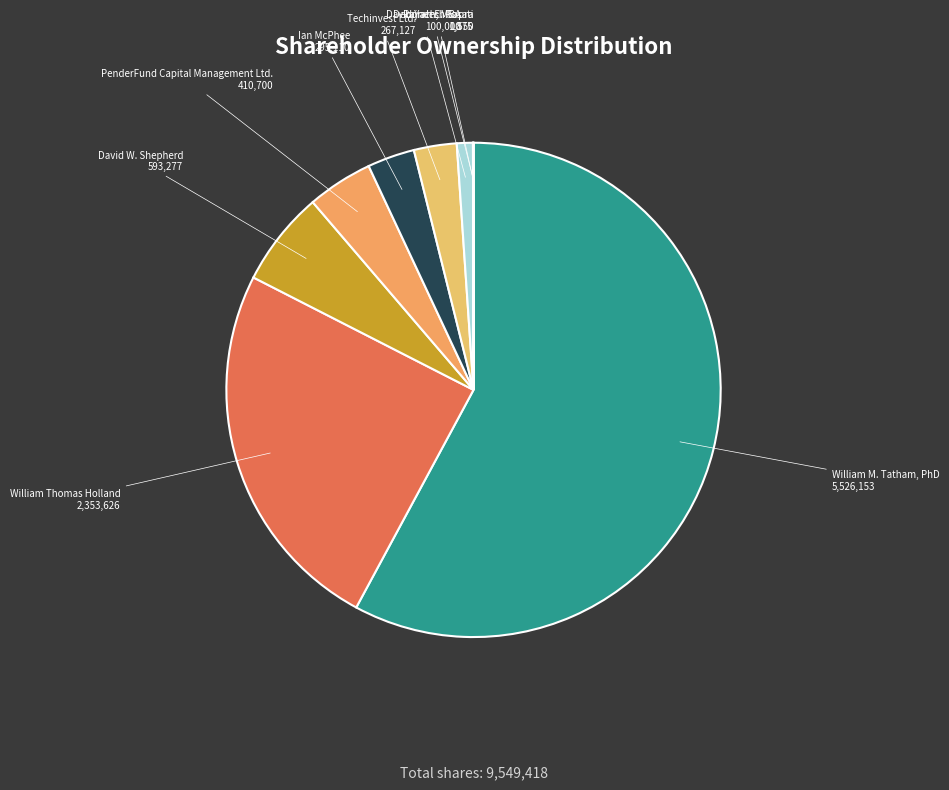

Which category accounts for the majority?

William M. Tatham, PhD